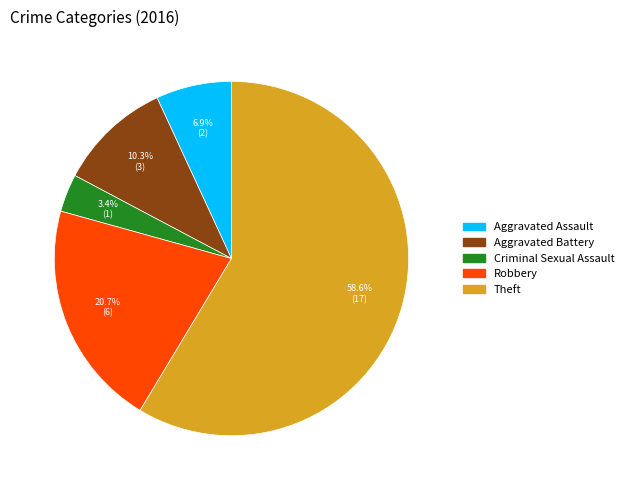

Is it true that Robbery is 21% of the pie?

True